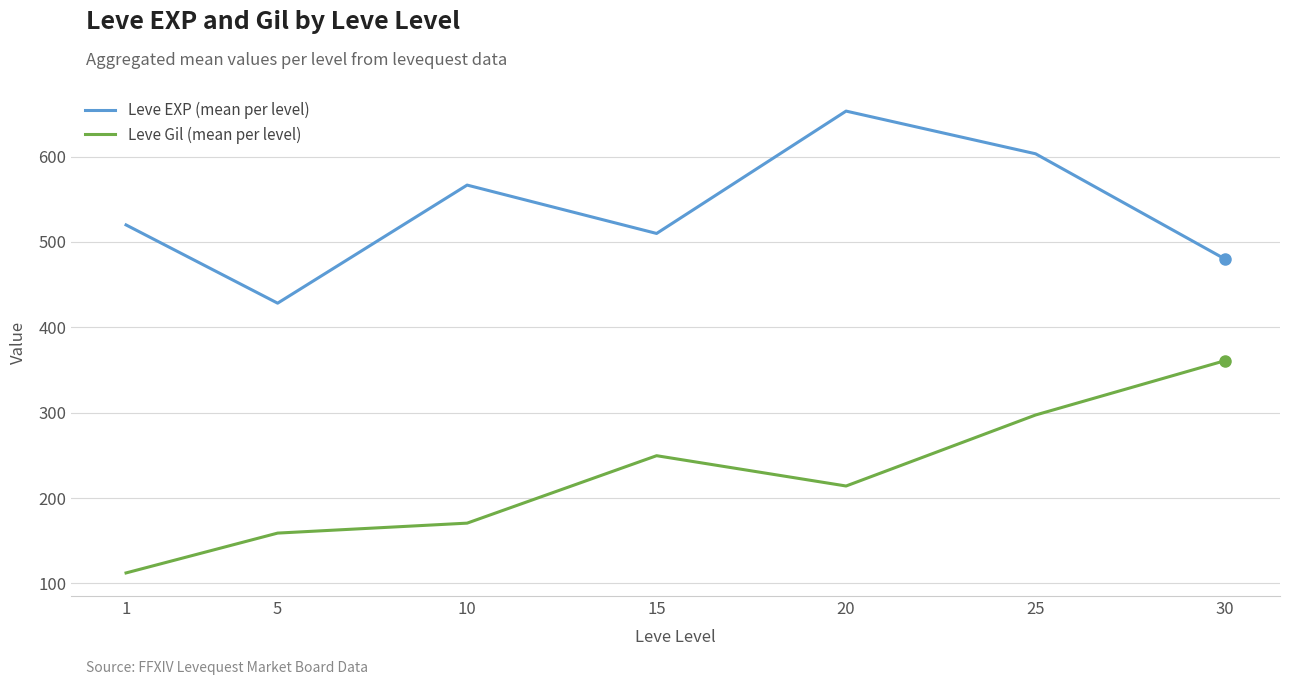

Reading left to right, what are all the values shown in this chart?

Leve EXP (mean per level): 520.0	428.3	566.7	510.0	653.3	603.3	480.0
Leve Gil (mean per level): 112.3	159.0	170.7	249.7	214.2	297.3	361.0